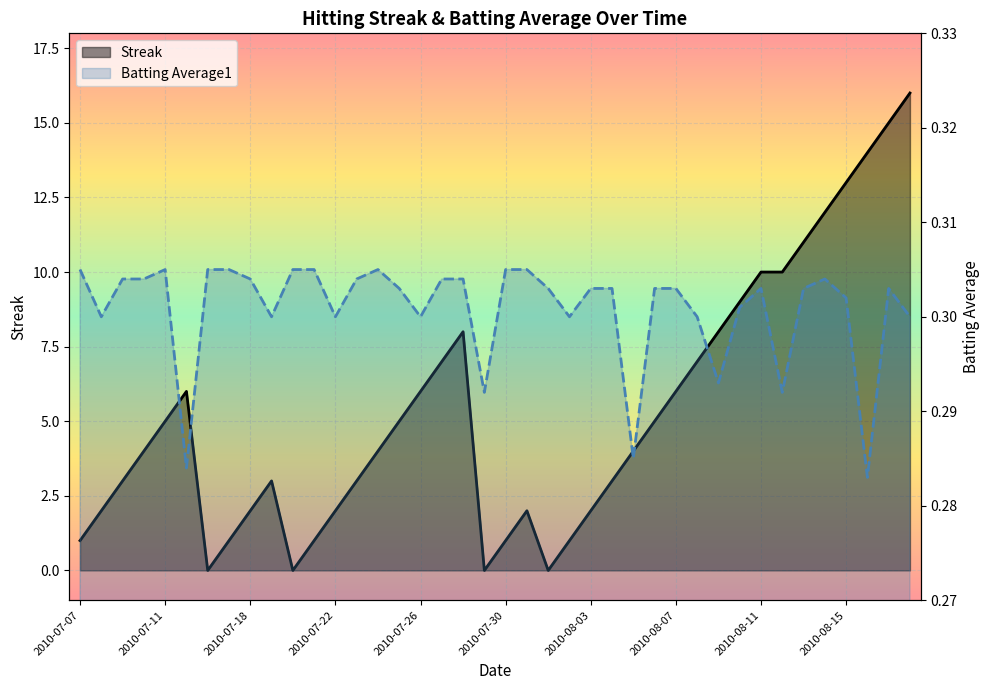

What position from the right is 2010-08-16?

3